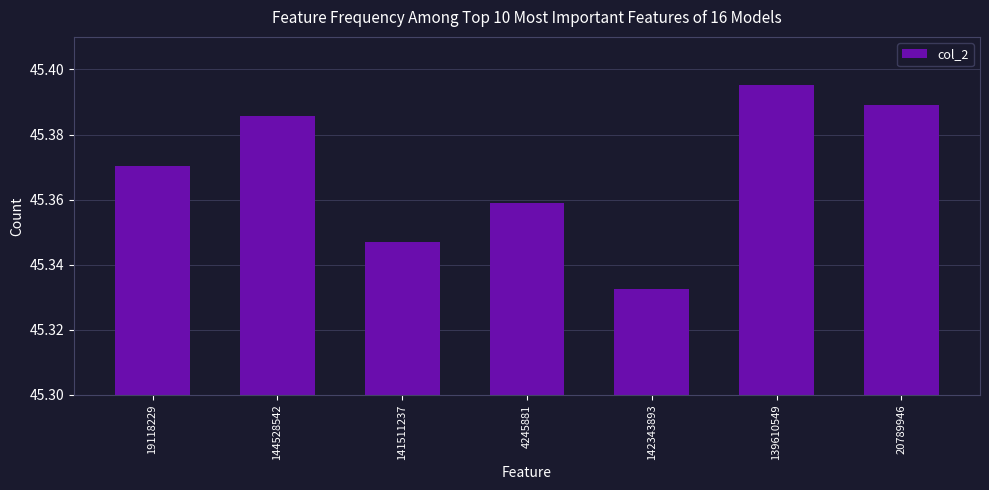

Count the values in the range 45 to 46.

7